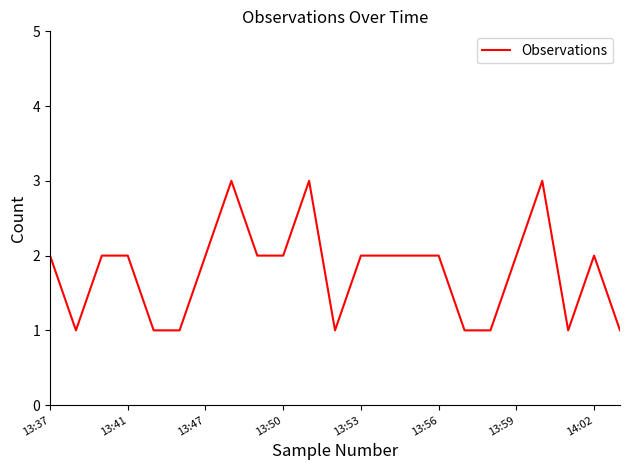

Does the chart display data point markers on the line(s)?

No